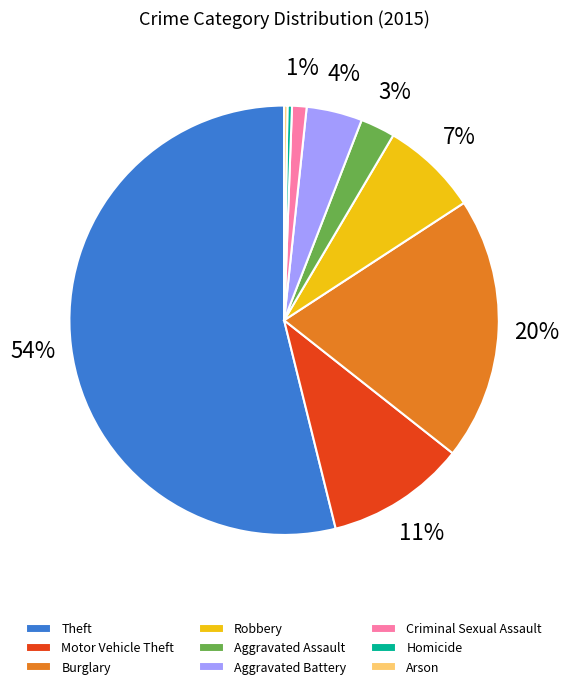

Do Criminal Sexual Assault and Robbery together represent more than half of the pie?

No